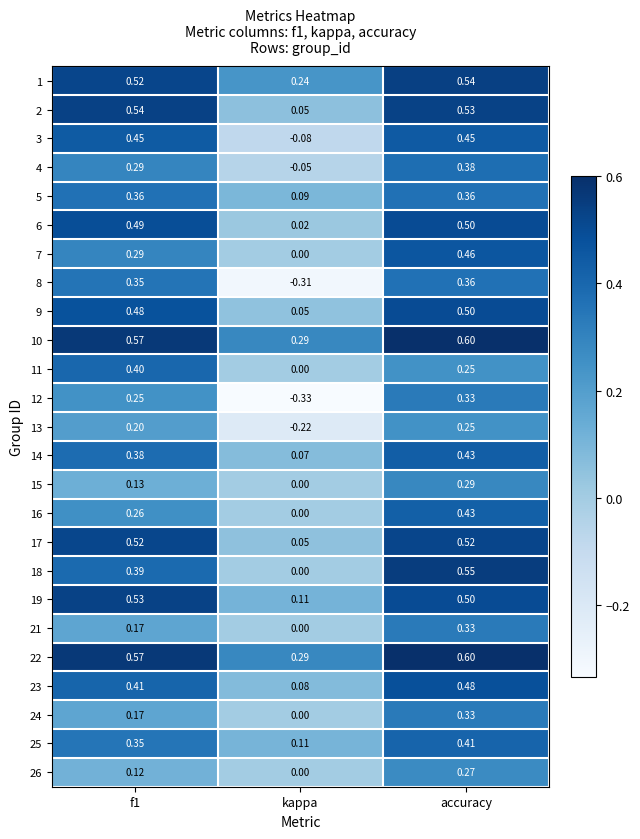

How many values in 3 are below zero?

1